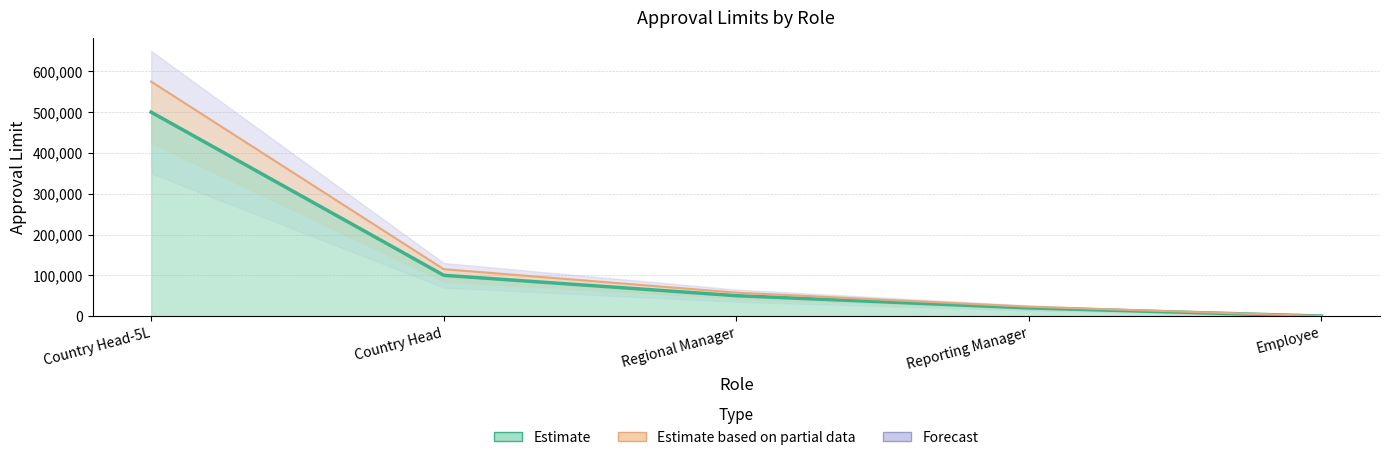

What is the difference between the maximum and minimum values?

500000